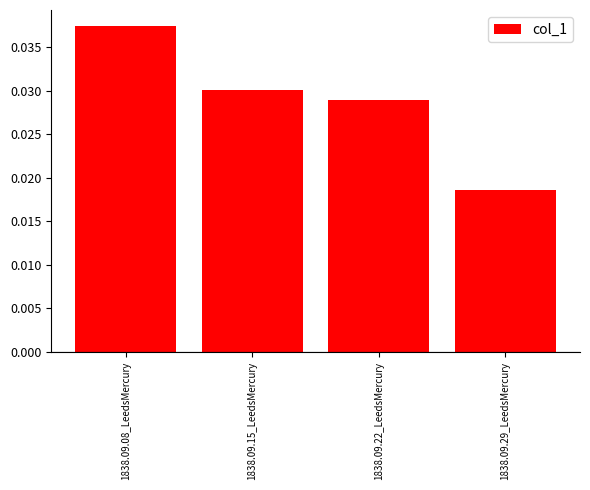

List the labels in order of value, smallest first.

1838.09.29_LeedsMercury, 1838.09.22_LeedsMercury, 1838.09.15_LeedsMercury, 1838.09.08_LeedsMercury